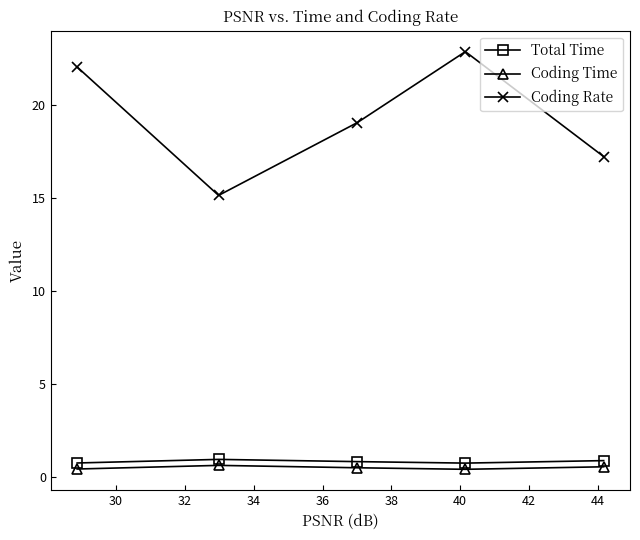

Which series has the largest range (max minus min)?

Coding Rate